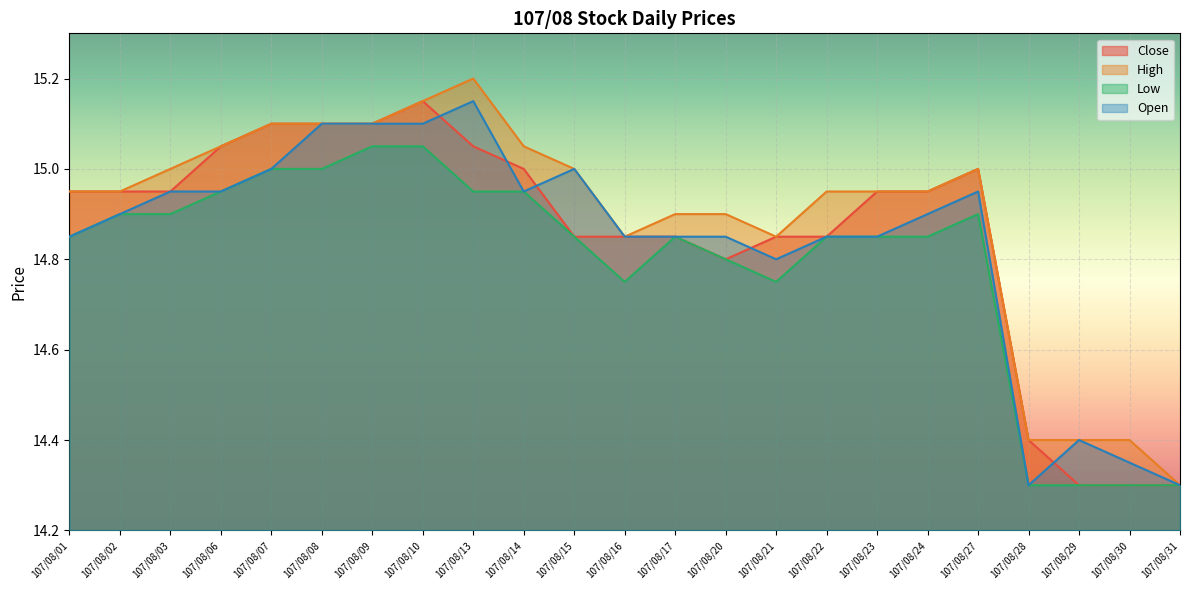

Reading left to right, what are all the values shown in this chart?

Close: 14.9	14.9	14.9	15.1	15.1	15.1	15.1	15.2	15.1	15.0	14.8	14.8	14.8	14.8	14.8	14.8	14.9	14.9	15.0	14.4	14.3	14.3	14.3
High: 14.9	14.9	15.0	15.1	15.1	15.1	15.1	15.2	15.2	15.1	15.0	14.8	14.9	14.9	14.8	14.9	14.9	14.9	15.0	14.4	14.4	14.4	14.3
Low: 14.8	14.9	14.9	14.9	15.0	15.0	15.1	15.1	14.9	14.9	14.8	14.8	14.8	14.8	14.8	14.8	14.8	14.8	14.9	14.3	14.3	14.3	14.3
Open: 14.8	14.9	14.9	14.9	15.0	15.1	15.1	15.1	15.2	14.9	15.0	14.8	14.8	14.8	14.8	14.8	14.8	14.9	14.9	14.3	14.4	14.3	14.3